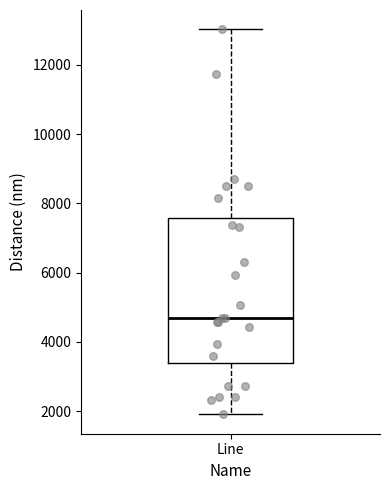

Where is the upper edge of the box for Line on the y-axis? The values are not printed on the chart, so give them approximately, as read against the axis.

7600